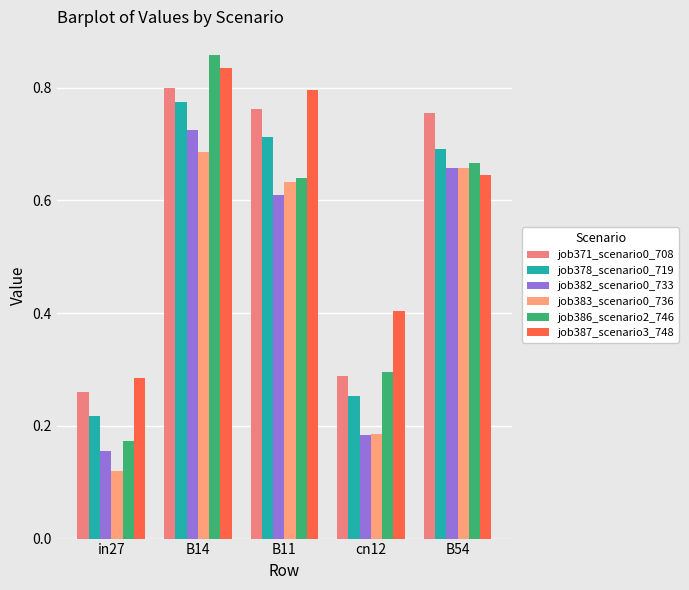

Is the value of job382_scenario0_733 at cn12 greater than the value of job383_scenario0_736 at B11?

No